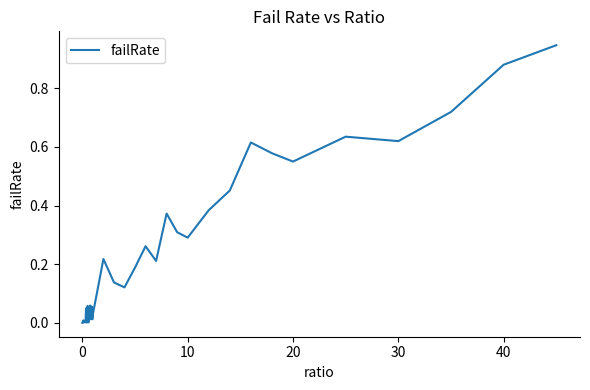

What is the difference between the second highest and second lowest values?

0.9